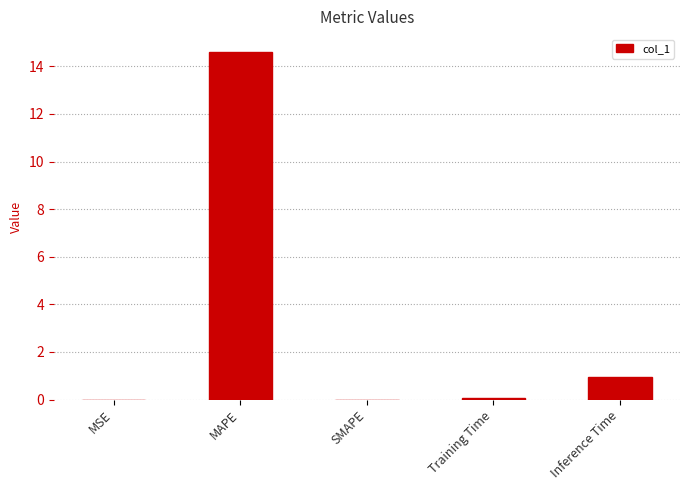

Where is the data nearest to the value 7?

Inference Time